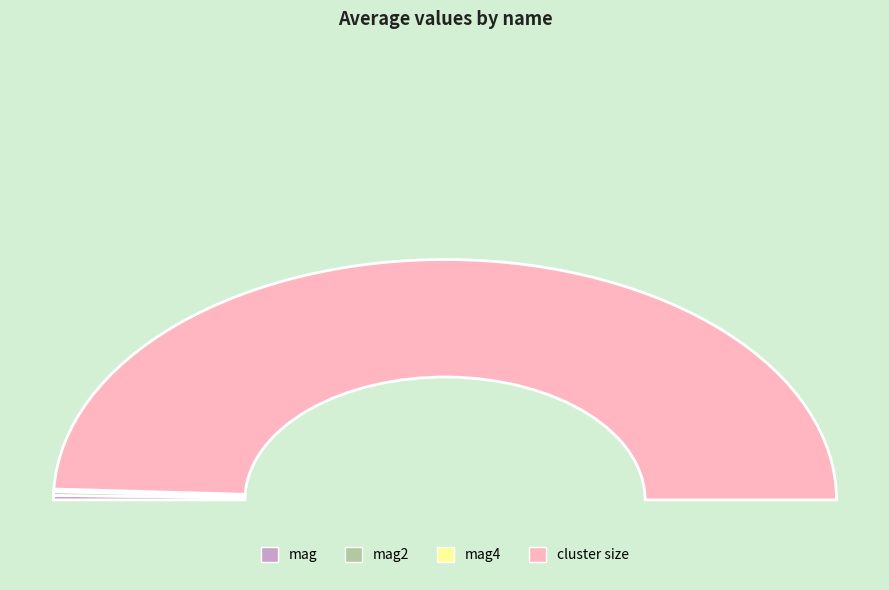

Count the number of slices in the pie.

4